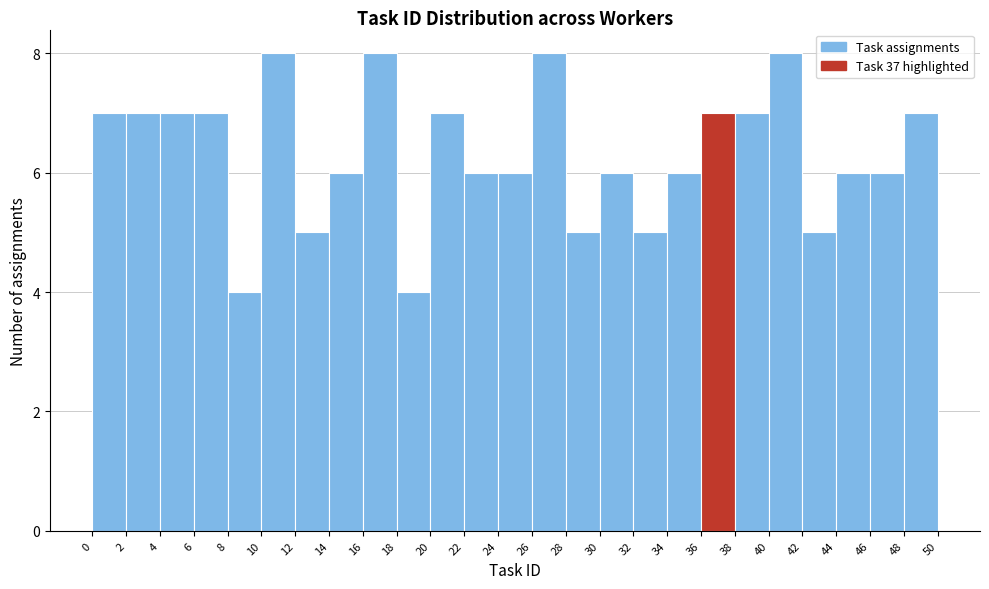

Reading left to right, transcribe this chart: for each bar, give the range it covers on the x-axis and its height. The values are not printed on the chart, so give them approximately, as read against the axis.

0 to 2: 7
2 to 4: 7
4 to 6: 7
6 to 8: 7
8 to 10: 4
10 to 12: 8
12 to 14: 5
14 to 16: 6
16 to 18: 8
18 to 20: 4
20 to 22: 7
22 to 24: 6
24 to 26: 6
26 to 28: 8
28 to 30: 5
30 to 32: 6
32 to 34: 5
34 to 36: 6
36 to 38: 7
38 to 40: 7
40 to 42: 8
42 to 44: 5
44 to 46: 6
46 to 48: 6
48 to 50: 7